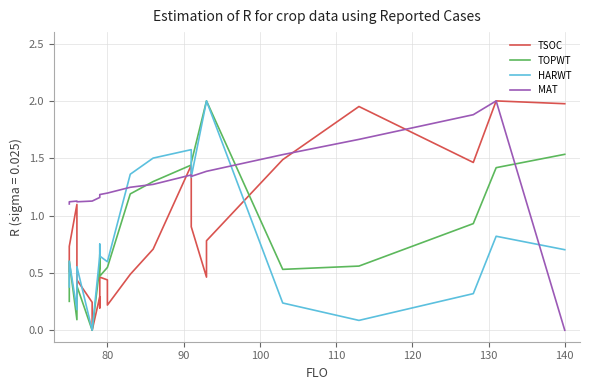

What is the average value of the MAT series?

1.2